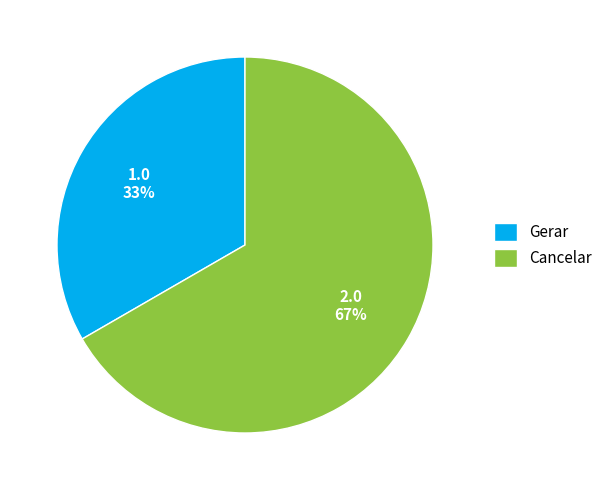

Combined, do Gerar and Cancelar account for over 50%?

Yes